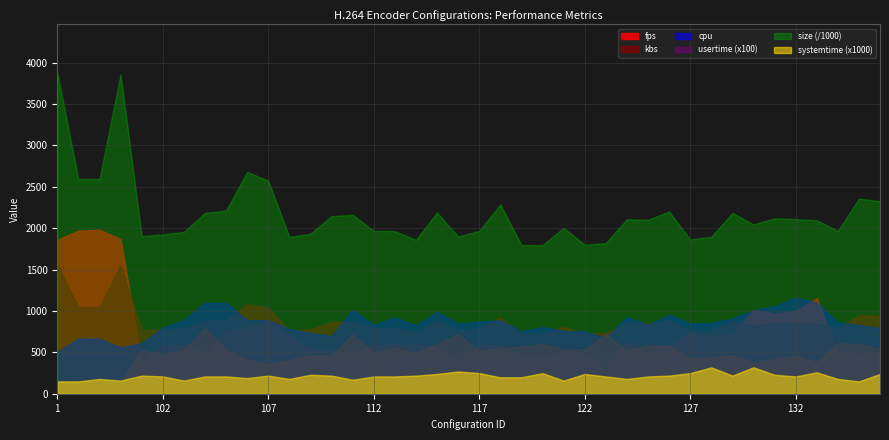

Reading left to right, list all the values displayed in this chart.

fps: 1=1860.6	11=1971.7	12=1982.5	13=1869.0	101=385.4	102=587.6	103=582.3	104=477.0	105=771.3	106=779.1	107=903.7	108=694.3	109=543.1	110=519.5	111=487.9	112=583.8	113=595.2	114=591.9	115=575.8	116=392.0	117=587.5	118=581.1	119=439.8	120=451.1	121=484.1	122=474.5	123=301.8	124=629.9	125=486.2	126=577.3	127=737.2	128=696.8	129=713.0	130=1017.4	131=972.7	132=1000.9	133=1155.0	134=489.8	135=471.1	136=500.9
kbs: 1=1565.8	11=1047.4	12=1047.4	13=1557.8	101=769.6	102=777.0	103=789.7	104=881.8	105=893.5	106=1081.6	107=1039.3	108=764.8	109=780.8	110=866.2	111=872.6	112=794.2	113=793.4	114=750.6	115=883.9	116=766.9	117=794.2	118=923.6	119=725.5	120=724.8	121=809.5	122=726.8	123=734.8	124=851.5	125=848.3	126=889.0	127=752.6	128=765.2	129=882.1	130=825.8	131=855.9	132=851.7	133=846.2	134=794.2	135=951.5	136=939.4
cpu: 1=508.0	11=665.0	12=664.0	13=560.0	101=613.0	102=798.0	103=890.0	104=1098.0	105=1098.0	106=888.0	107=888.0	108=782.0	109=734.0	110=698.0	111=1015.0	112=830.0	113=922.0	114=826.0	115=989.0	116=848.0	117=872.0	118=888.0	119=753.0	120=806.0	121=759.0	122=754.0	123=674.0	124=927.0	125=830.0	126=955.0	127=851.0	128=854.0	129=911.0	130=1010.0	131=1057.0	132=1163.0	133=1101.0	134=864.0	135=830.0	136=794.0
usertime: 1=1.2	11=1.6	12=1.6	13=1.3	101=5.3	102=4.7	103=5.3	104=7.9	105=5.3	106=4.1	107=3.6	108=4.1	109=4.7	110=4.6	111=7.2	112=5.0	113=5.5	114=5.0	115=6.0	116=7.2	117=5.2	118=5.5	119=5.7	120=6.0	121=5.3	122=5.4	123=7.2	124=5.2	125=5.8	126=5.8	127=4.2	128=4.4	129=4.7	130=3.8	131=4.2	132=4.6	133=3.8	134=6.1	135=6.0	136=5.4
size: 1=3879785.0	11=2595246.0	12=2595246.0	13=3859980.0	101=1906909.0	102=1925431.0	103=1956697.0	104=2185064.0	105=2214056.0	106=2679975.0	107=2575296.0	108=1895074.0	109=1934827.0	110=2146394.0	111=2162155.0	112=1968025.0	113=1965809.0	114=1859789.0	115=2190205.0	116=1900316.0	117=1967839.0	118=2288651.0	119=1797755.0	120=1795993.0	121=2005813.0	122=1800874.0	123=1820811.0	124=2109804.0	125=2101965.0	126=2202824.0	127=1864849.0	128=1896159.0	129=2185729.0	130=2046193.0	131=2120724.0	132=2110354.0	133=2096863.0	134=1967839.0	135=2357577.0	136=2327762.0
systemtime: 1=0.1	11=0.1	12=0.2	13=0.2	101=0.2	102=0.2	103=0.2	104=0.2	105=0.2	106=0.2	107=0.2	108=0.2	109=0.2	110=0.2	111=0.2	112=0.2	113=0.2	114=0.2	115=0.2	116=0.3	117=0.2	118=0.2	119=0.2	120=0.2	121=0.2	122=0.2	123=0.2	124=0.2	125=0.2	126=0.2	127=0.2	128=0.3	129=0.2	130=0.3	131=0.2	132=0.2	133=0.3	134=0.2	135=0.1	136=0.2